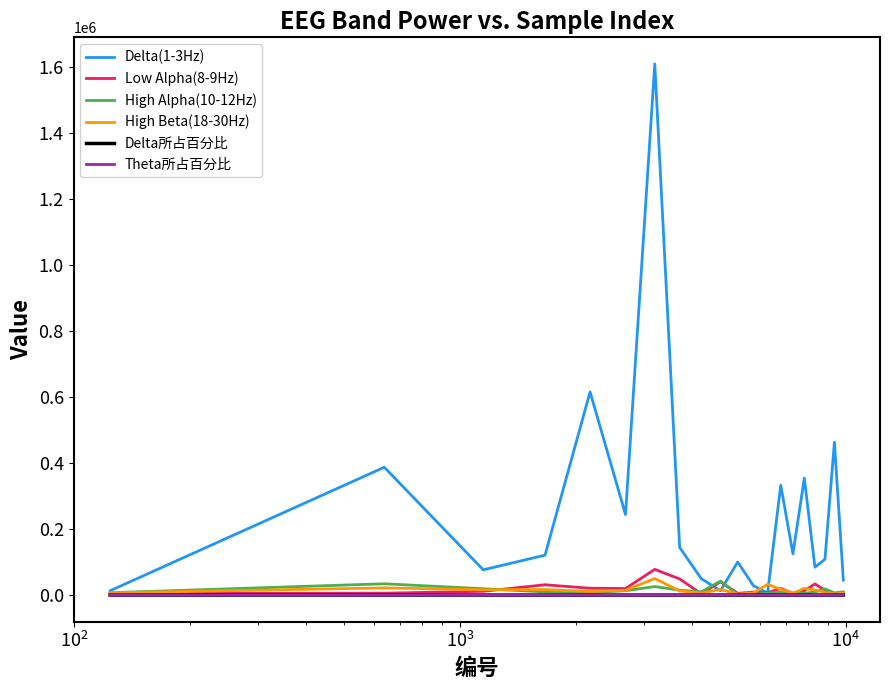

True or false: Low Alpha(8-9Hz) has more than 0 points higher than both neighbors.

True